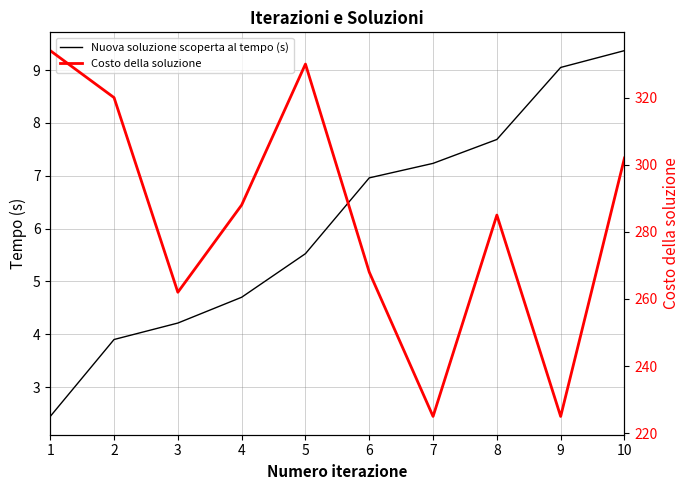

What is the greatest value displayed?

334.0